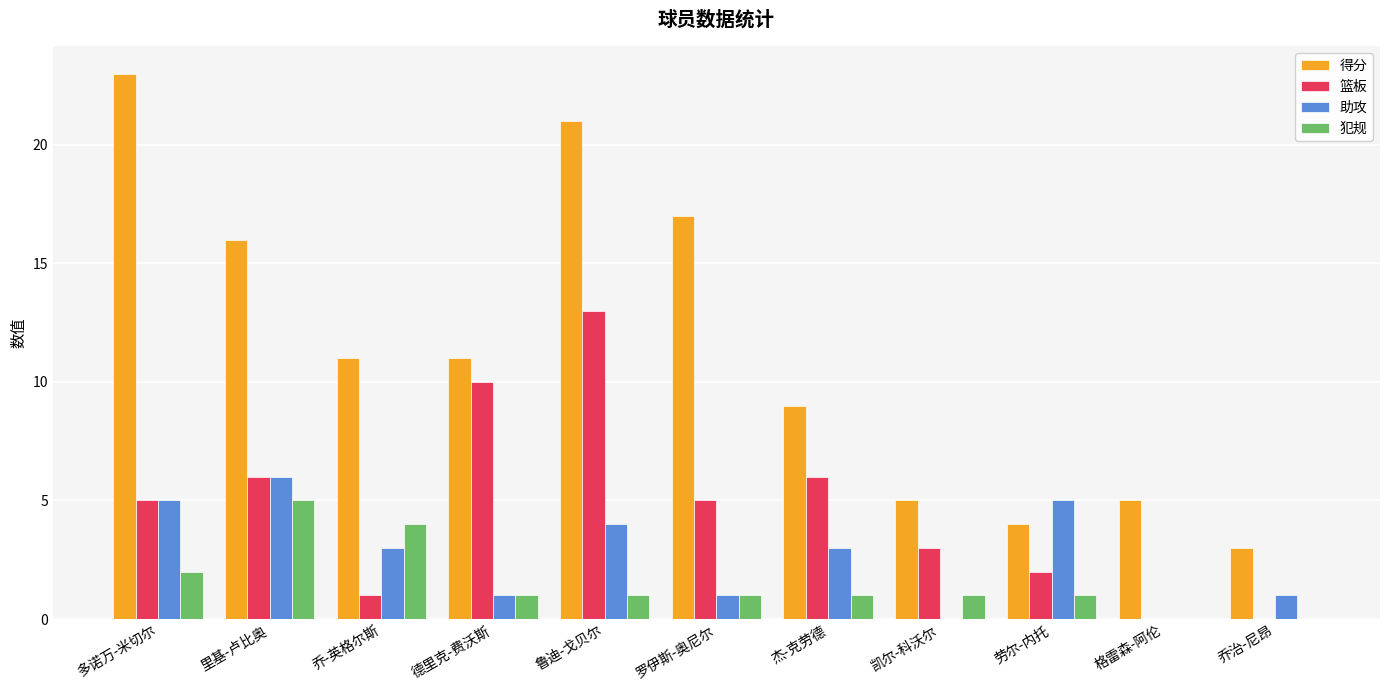

Reading left to right, list all the values displayed in this chart.

得分: 多诺万-米切尔=23	里基-卢比奥=16	乔-英格尔斯=11	德里克-费沃斯=11	鲁迪-戈贝尔=21	罗伊斯-奥尼尔=17	杰-克劳德=9	凯尔-科沃尔=5	劳尔-内托=4	格雷森-阿伦=5	乔治-尼昂=3
篮板: 多诺万-米切尔=5	里基-卢比奥=6	乔-英格尔斯=1	德里克-费沃斯=10	鲁迪-戈贝尔=13	罗伊斯-奥尼尔=5	杰-克劳德=6	凯尔-科沃尔=3	劳尔-内托=2	格雷森-阿伦=0	乔治-尼昂=0
助攻: 多诺万-米切尔=5	里基-卢比奥=6	乔-英格尔斯=3	德里克-费沃斯=1	鲁迪-戈贝尔=4	罗伊斯-奥尼尔=1	杰-克劳德=3	凯尔-科沃尔=0	劳尔-内托=5	格雷森-阿伦=0	乔治-尼昂=1
犯规: 多诺万-米切尔=2	里基-卢比奥=5	乔-英格尔斯=4	德里克-费沃斯=1	鲁迪-戈贝尔=1	罗伊斯-奥尼尔=1	杰-克劳德=1	凯尔-科沃尔=1	劳尔-内托=1	格雷森-阿伦=0	乔治-尼昂=0